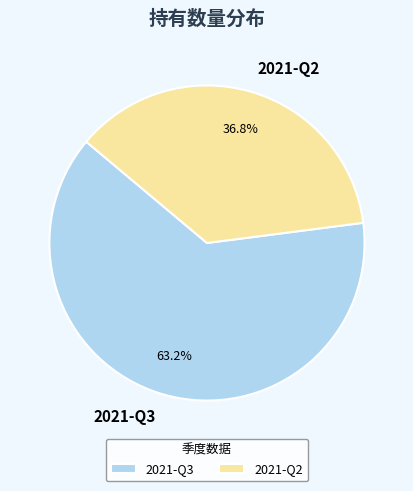

What percentage is the 2021-Q3 slice, to the nearest percent?

63%